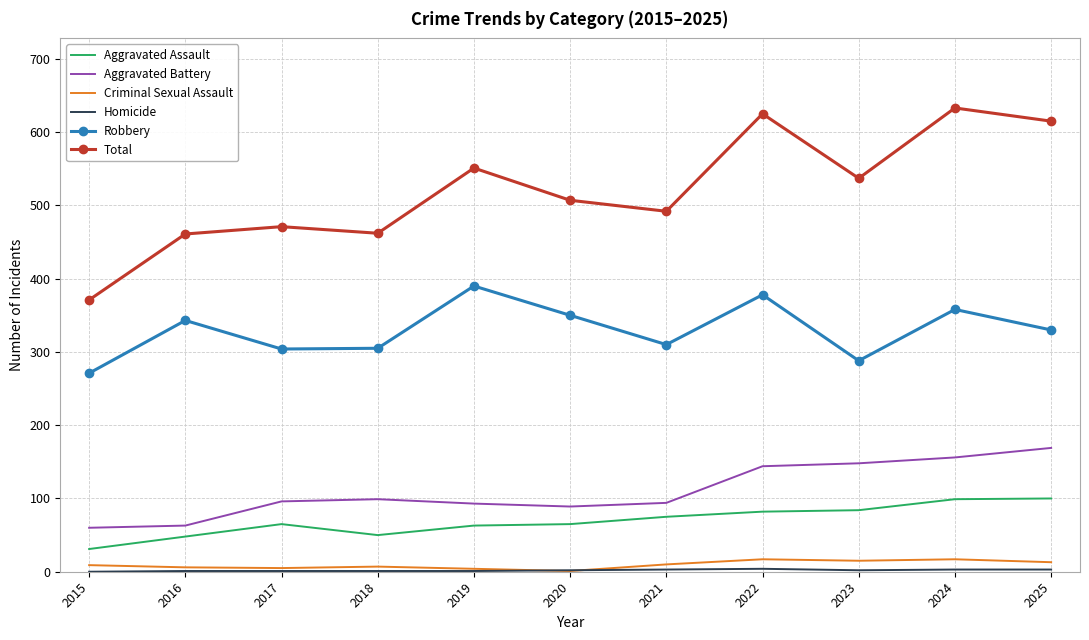

True or false: Aggravated Assault and Robbery intersect in this chart.

False